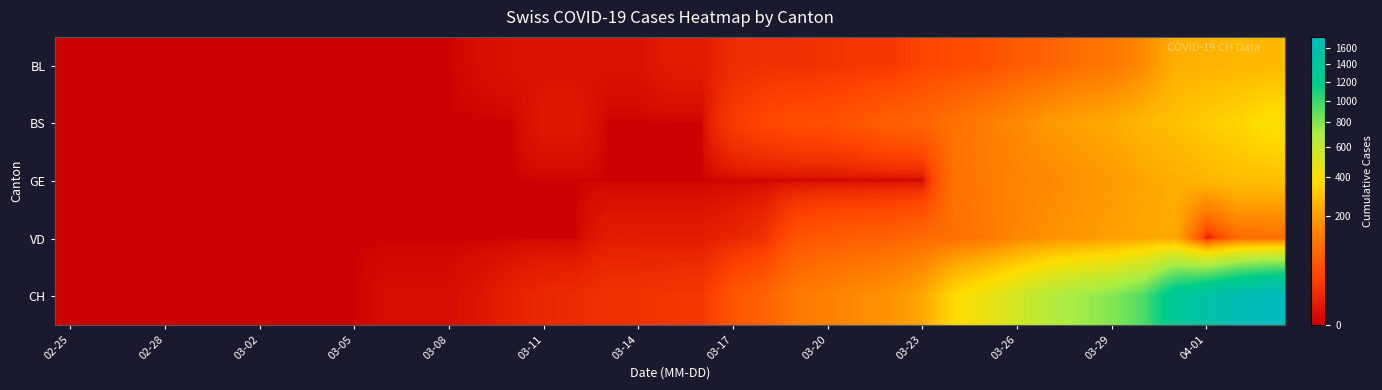

How many data points does each series have?

39